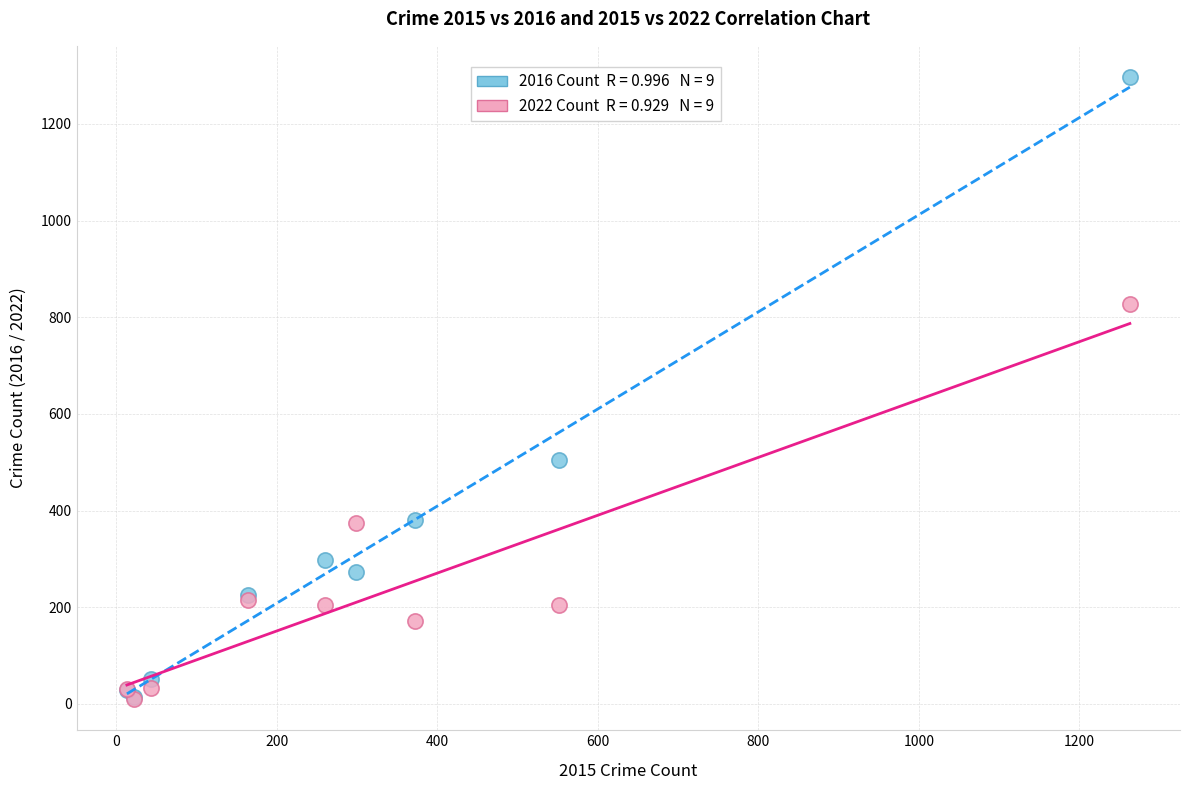

Across all series, what Y value is closest to 653?

505